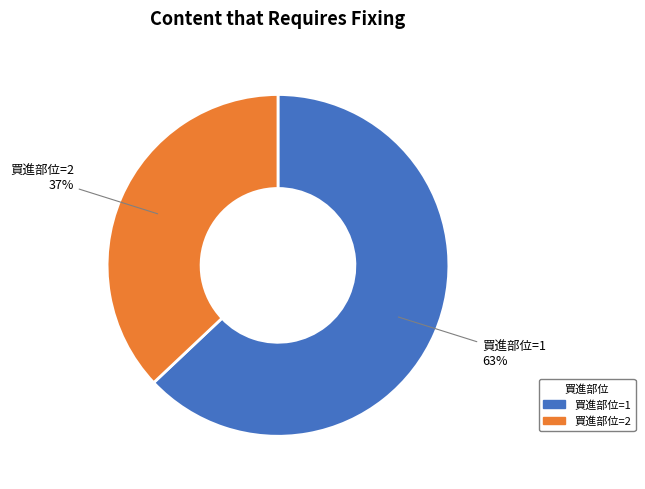

Does any single category account for the majority?

Yes